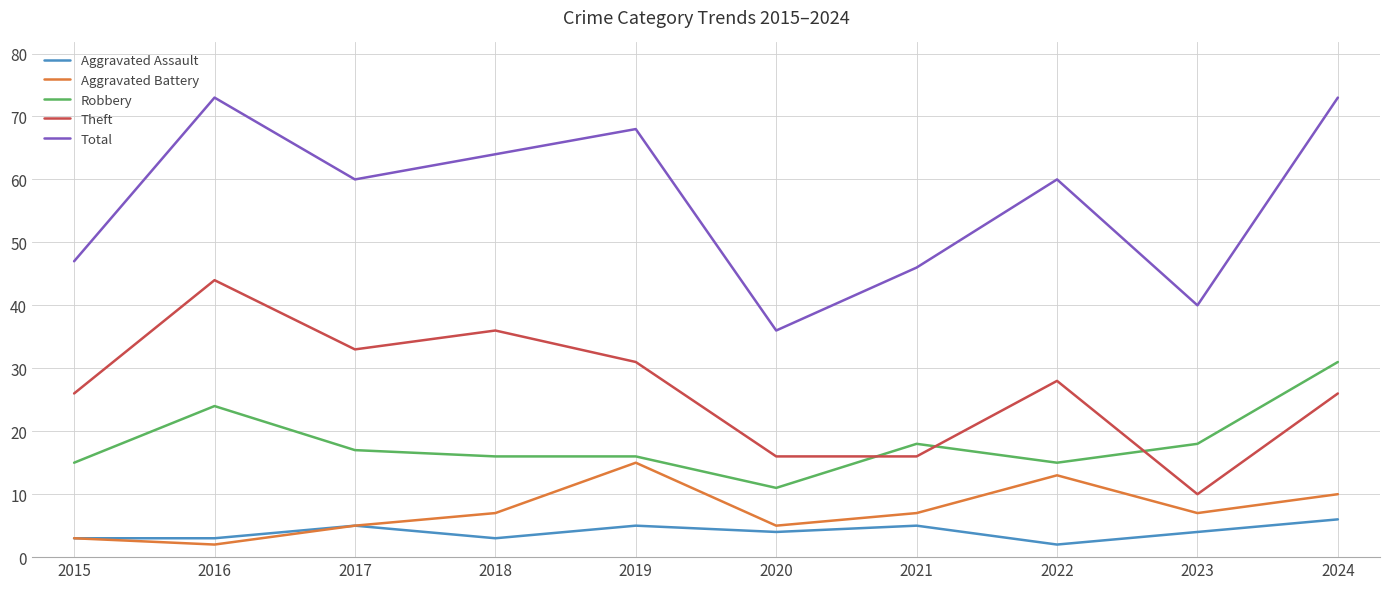

Does the chart display data point markers on the line(s)?

No